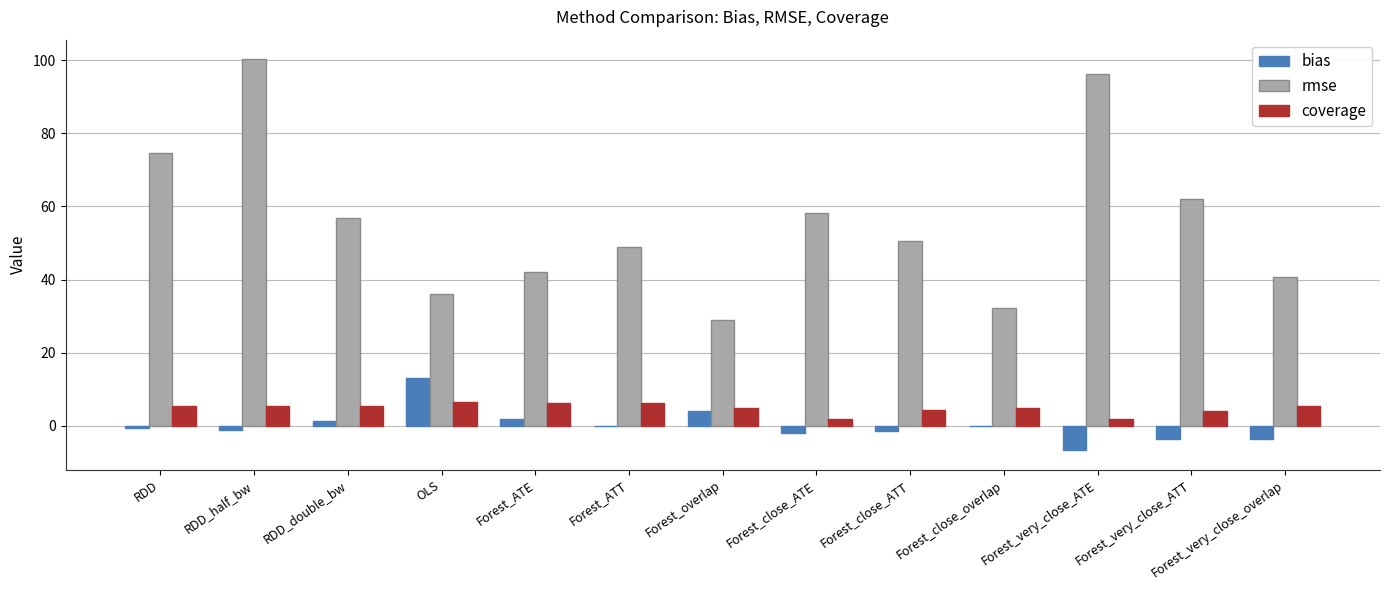

Which series has the largest range (max minus min)?

rmse